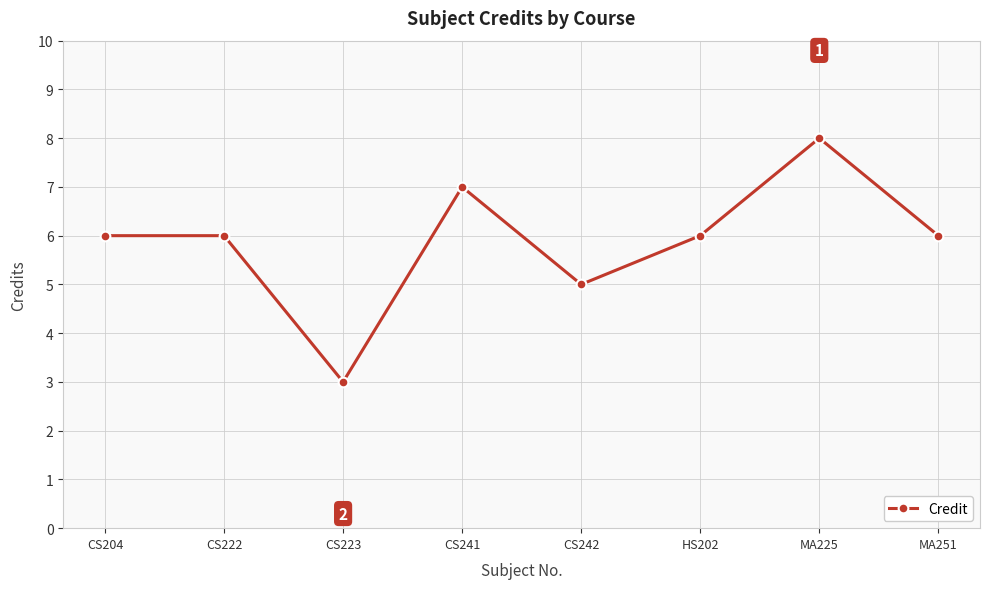

How many points are lower than both their immediate neighbors (excluding endpoints)?

2